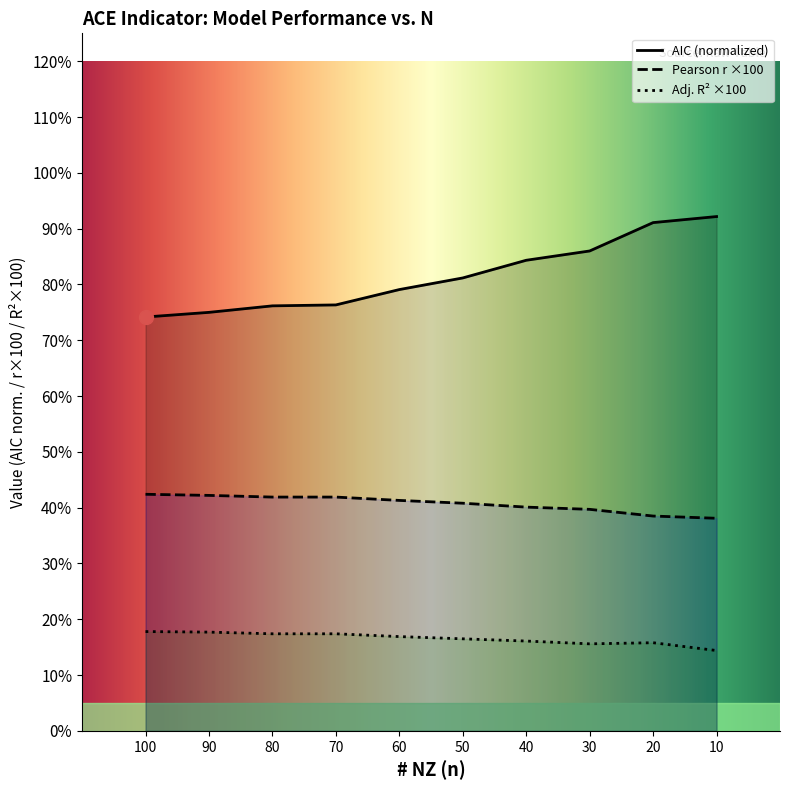

True or false: AIC and Pearson r cross at least once.

False